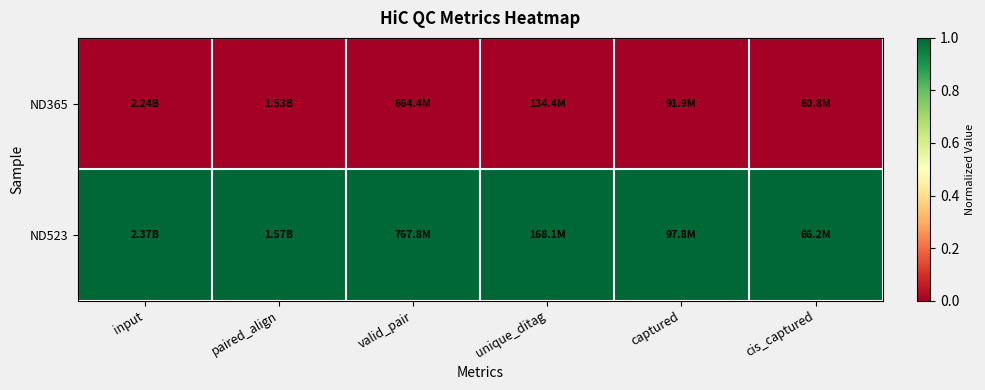

List the series in order of their overall mean, highest first.

ND523, ND365